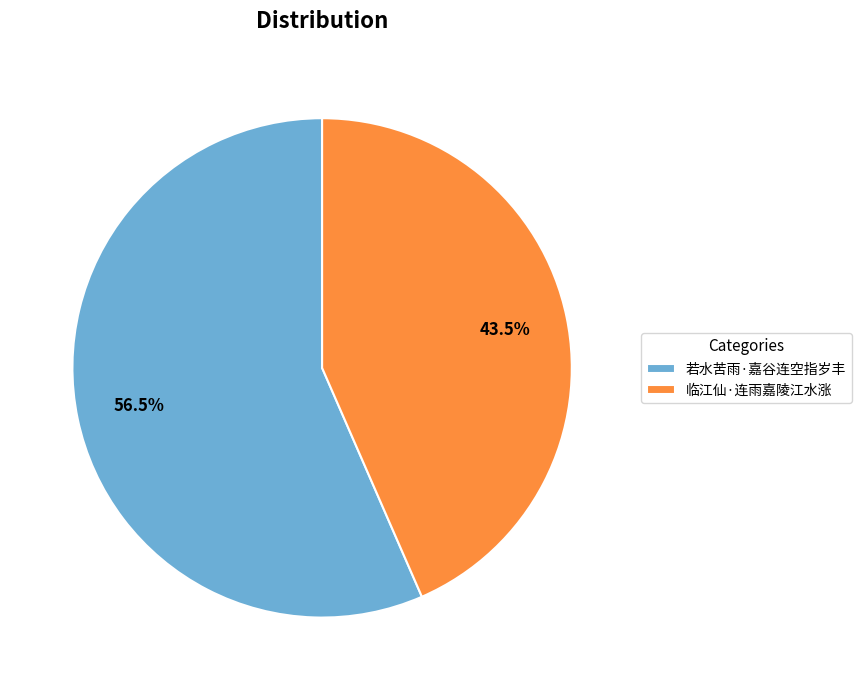

Is 临江仙·连雨嘉陵江水涨 the majority of the pie?

No